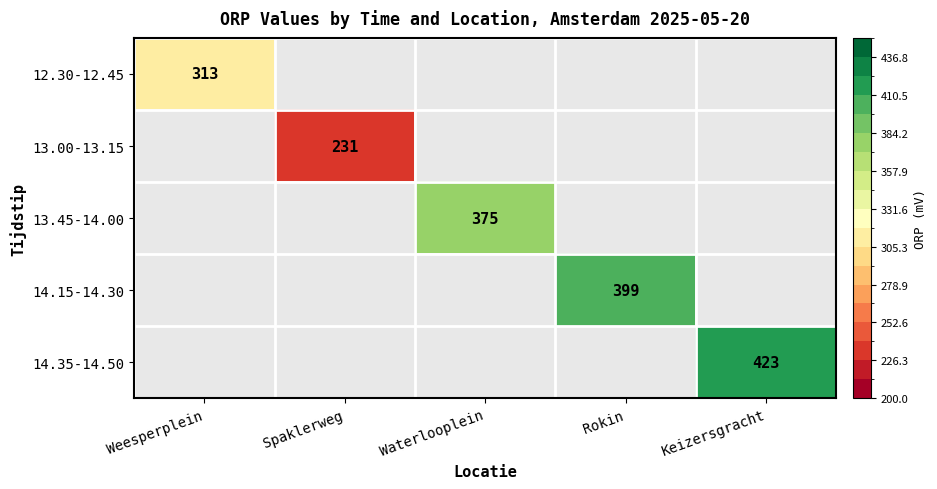

The value of 14.35-14.50 at Keizersgracht is 749. True or false?

False